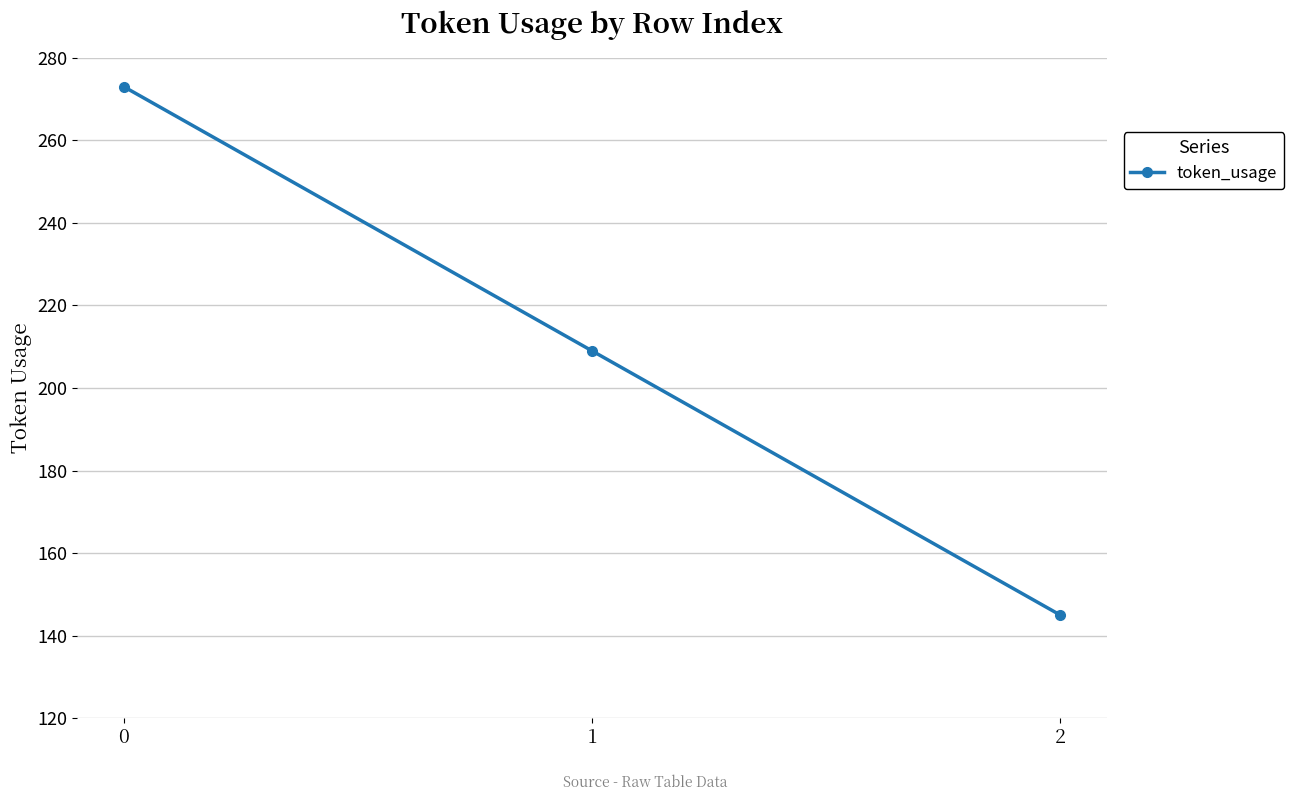

What is the difference between the values at 1 and 2?

64